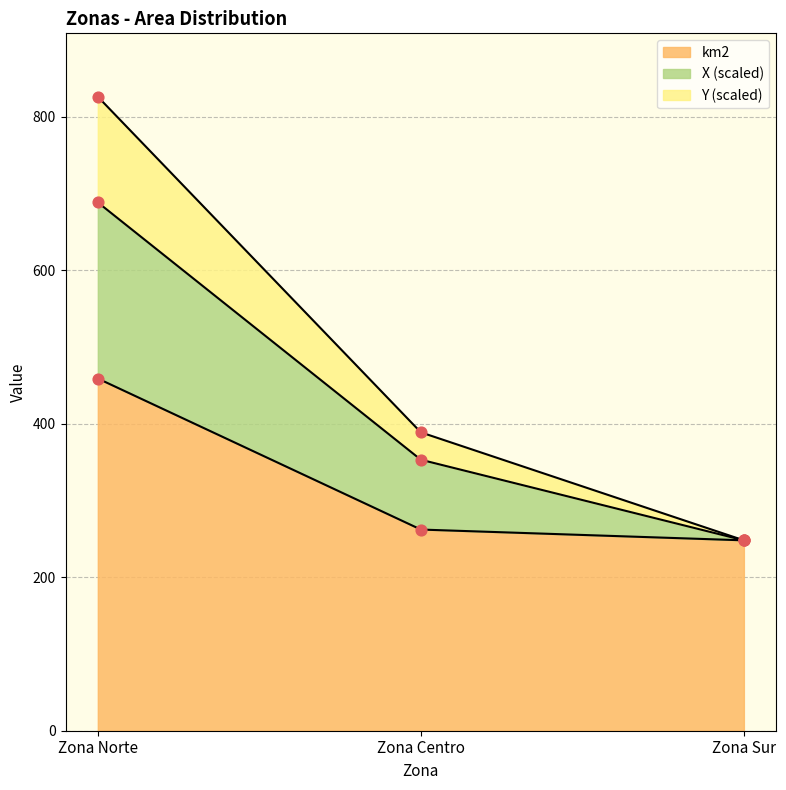

At how many categories does at least one series exceed 424?

1